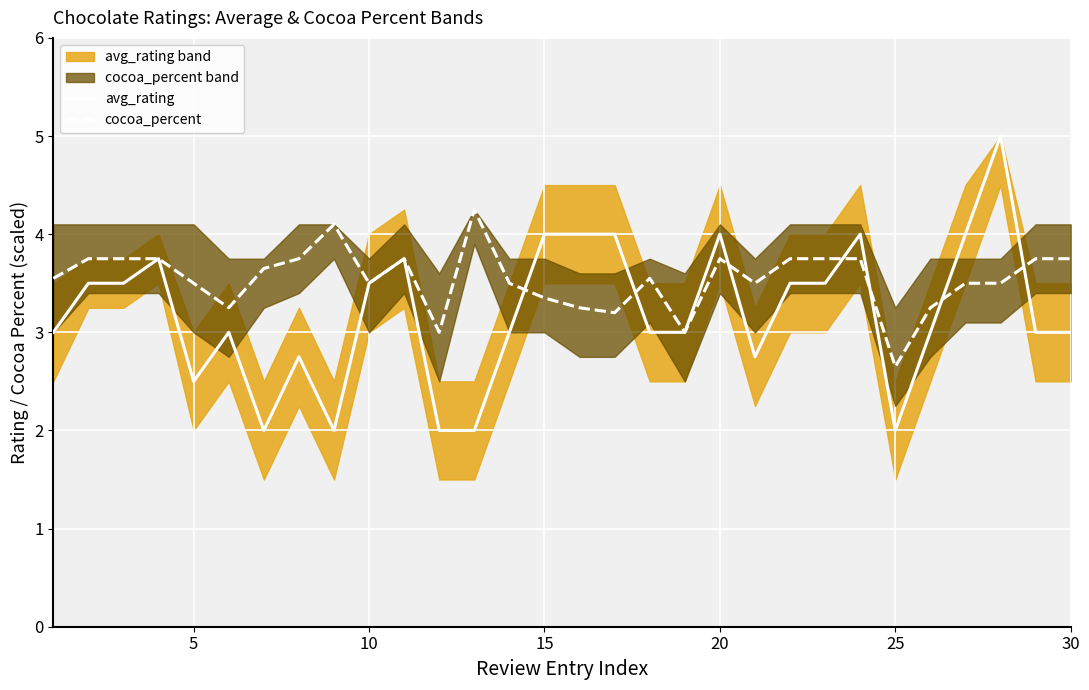

At which label does cocoa_percent reach its minimum?

25